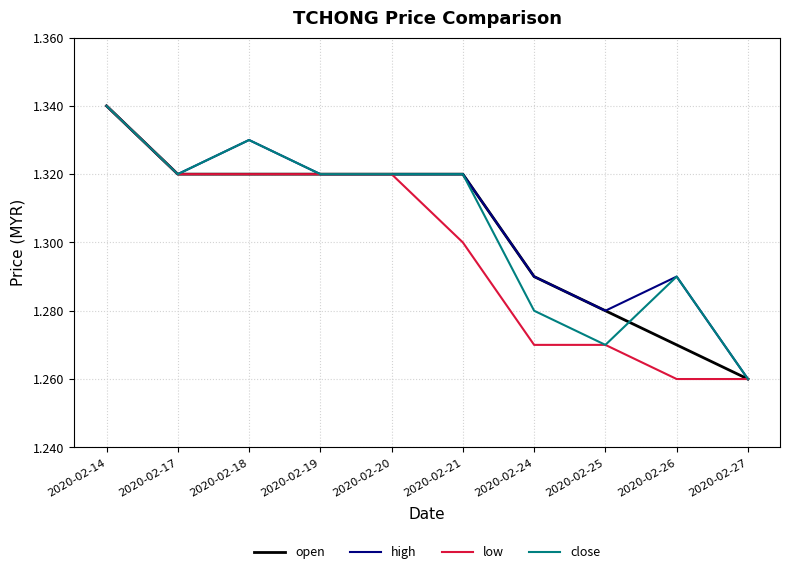

The close series shows 0.6 at 2020-02-17. True or false?

False